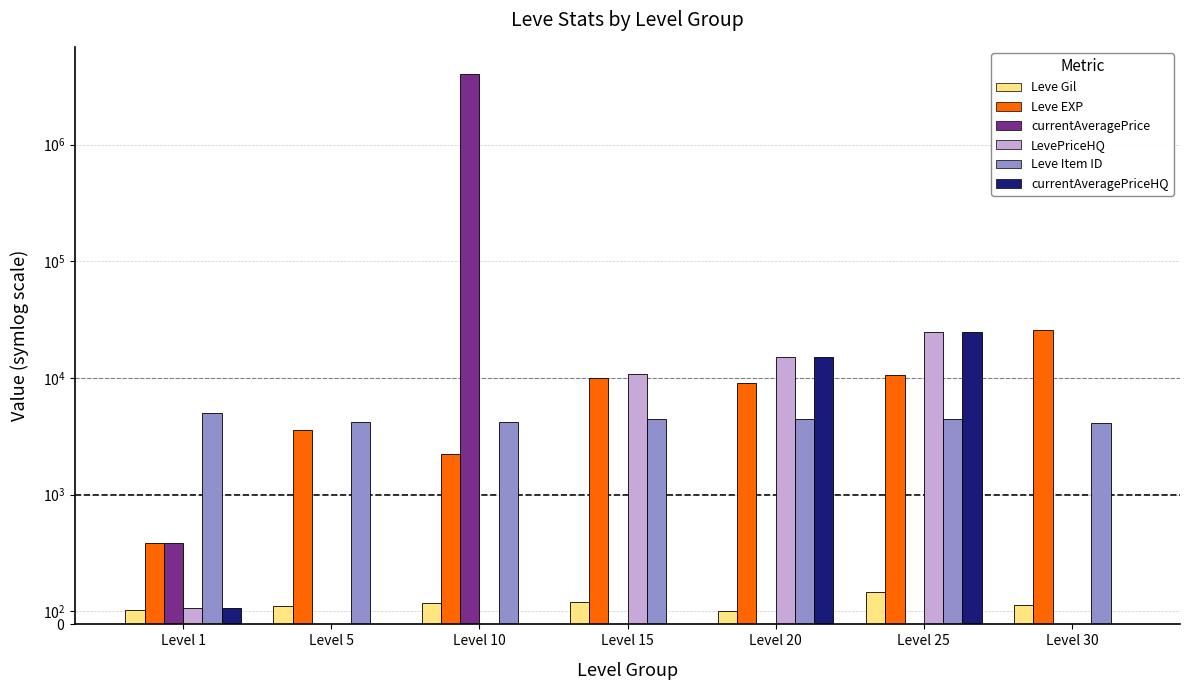

Reading left to right, what are all the values shown in this chart?

Leve Gil: Level 1=113	Level 5=139	Level 10=168	Level 15=173	Level 20=105	Level 25=252	Level 30=151
Leve EXP: Level 1=630	Level 5=3600	Level 10=2230	Level 15=10100	Level 20=8990	Level 25=10710	Level 30=25900
currentAveragePrice: Level 1=628	Level 5=0	Level 10=4004749	Level 15=0	Level 20=0	Level 25=0	Level 30=0
LevePriceHQ: Level 1=127	Level 5=0	Level 10=0	Level 15=10899	Level 20=15000	Level 25=24999	Level 30=0
Leve Item ID: Level 1=5062	Level 5=4197	Level 10=4198	Level 15=4431	Level 20=4430	Level 25=4450	Level 30=4113
currentAveragePriceHQ: Level 1=127	Level 5=0	Level 10=0	Level 15=0	Level 20=15000	Level 25=24999	Level 30=0